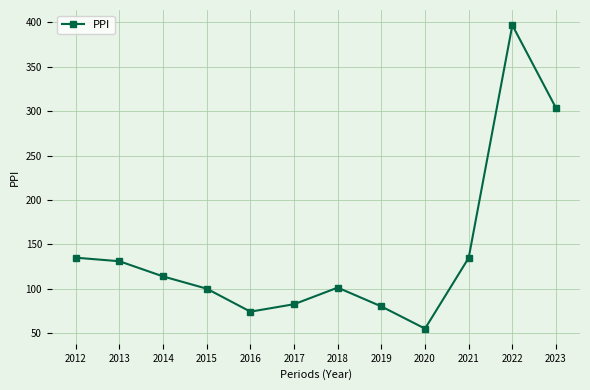

What is the value of the 8th point from the left?

80.0